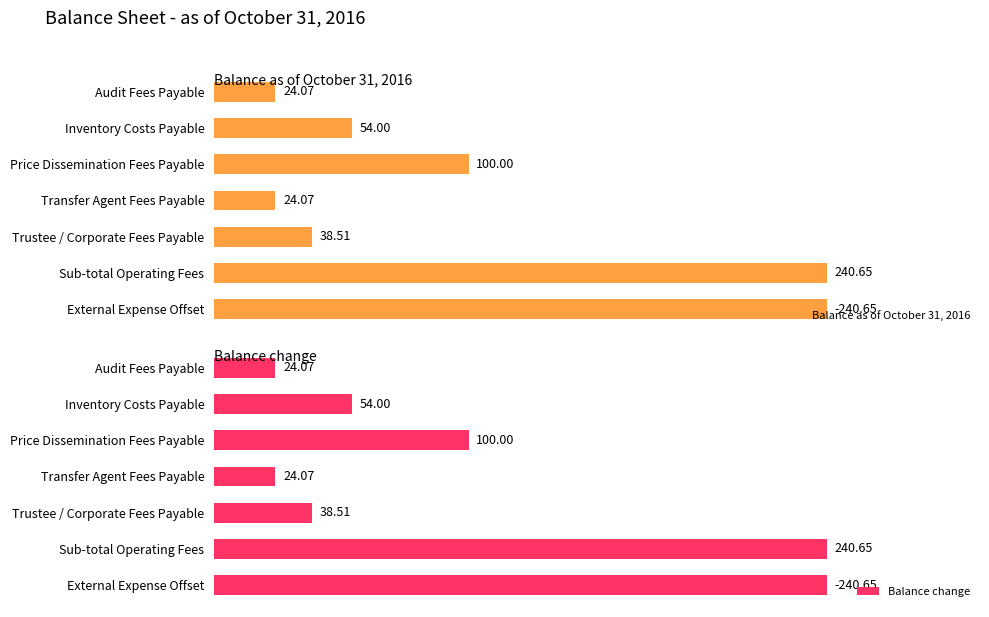

Which series has the largest total across all categories?

Balance as of October 31, 2016